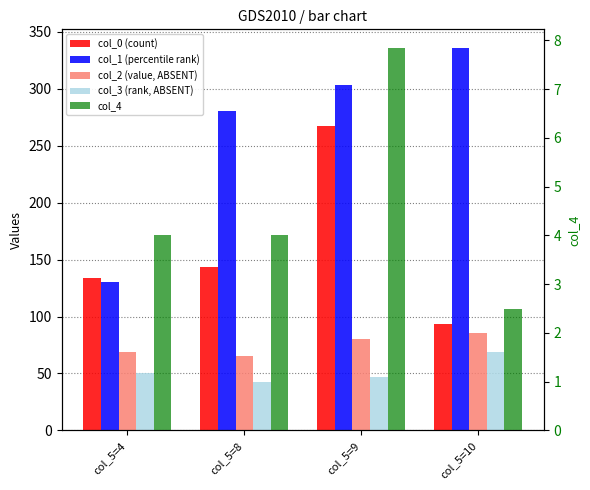

Which series has the largest total across all categories?

col_1 (percentile rank)